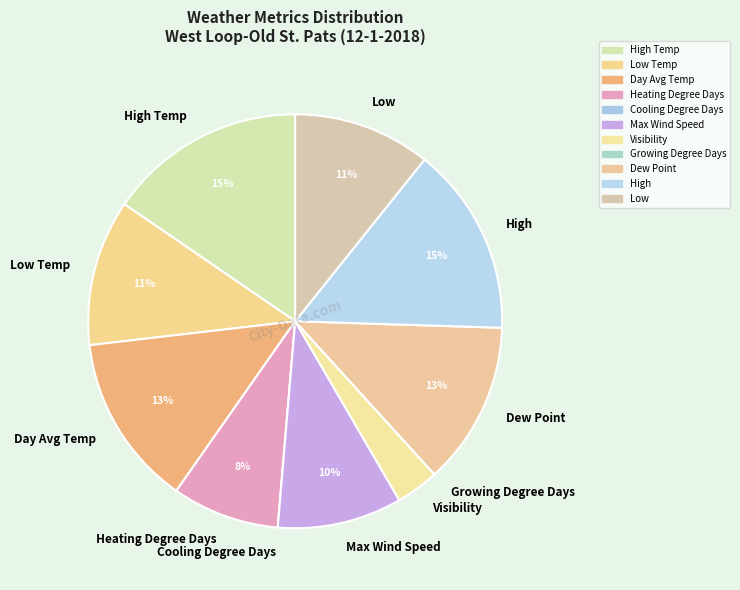

Is the sum of High and High Temp greater than half?

No